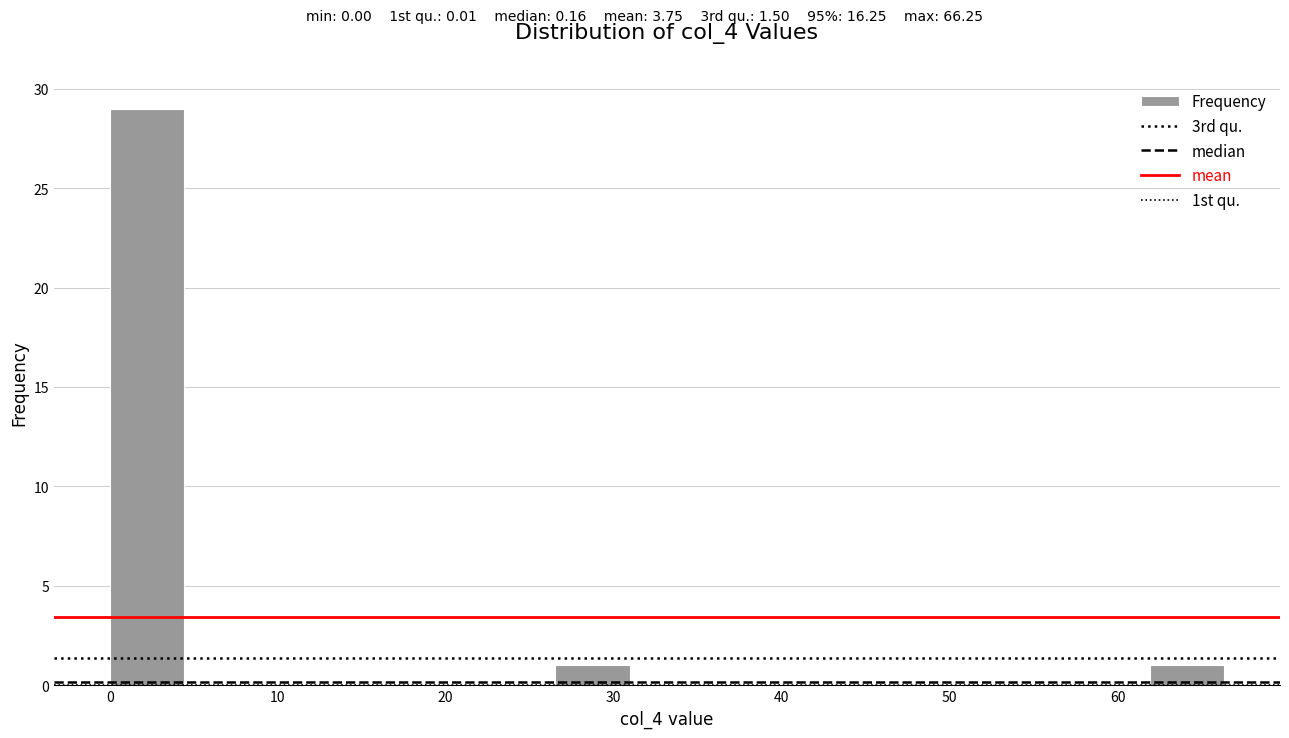

Over which range of the x-axis is the bar tallest?

0 to 4